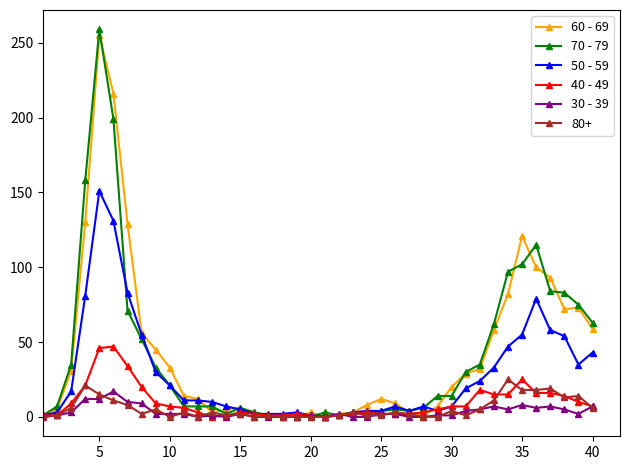

Which series has the widest spread of values?

70 - 79